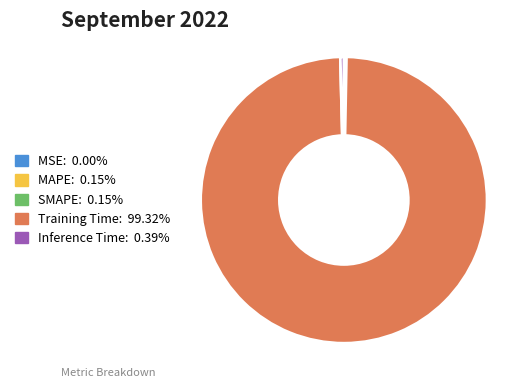

What is the largest slice in the pie chart?

Training Time